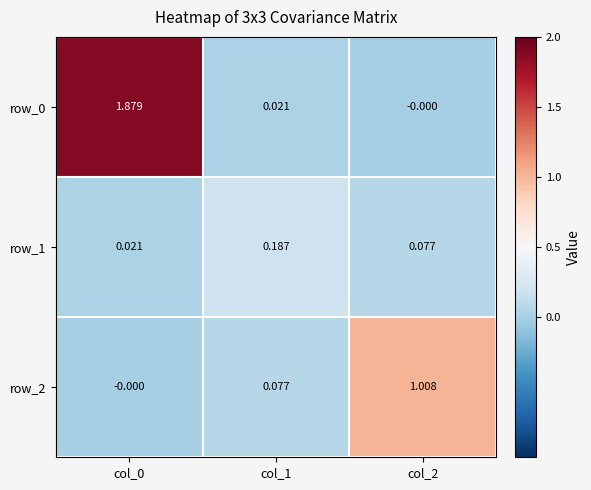

Is the value of row_0 at col_1 greater than the value of row_2 at col_1?

No